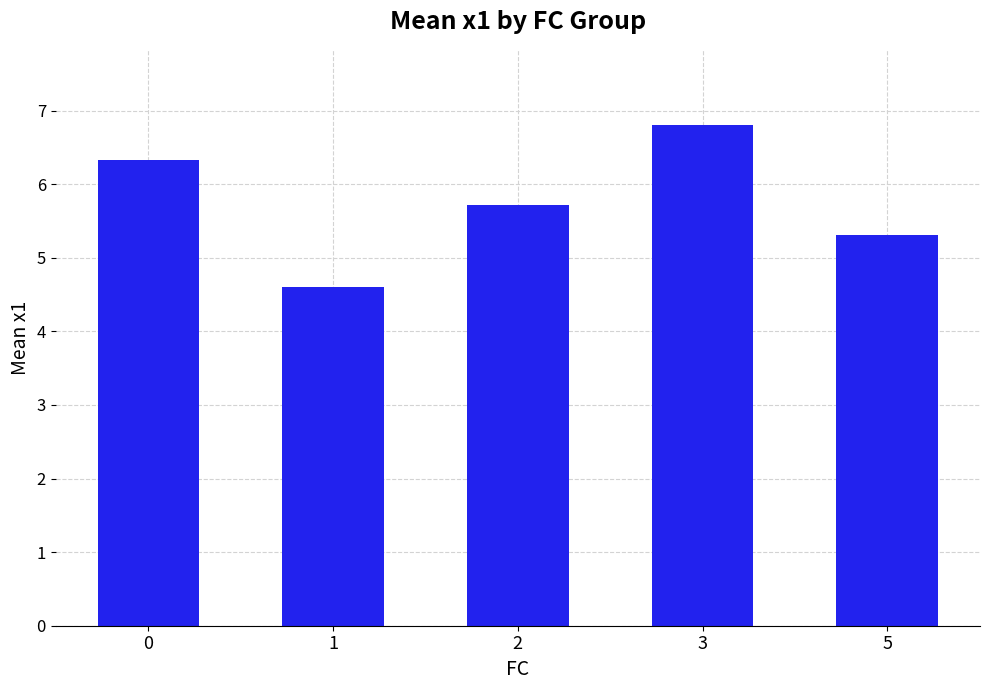

How many bars are there in total?

5